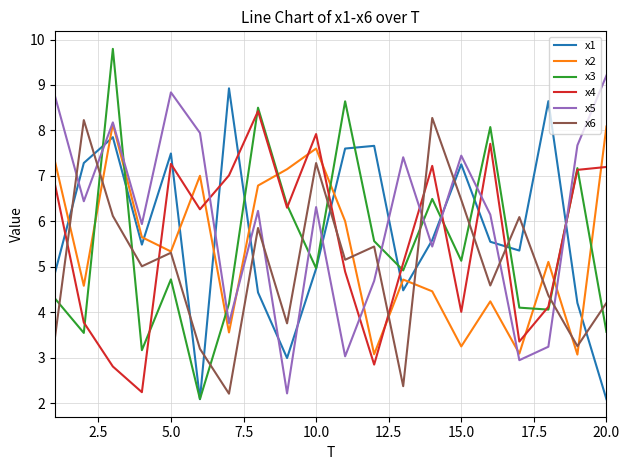

Is this an area chart (filled region under the line)?

No